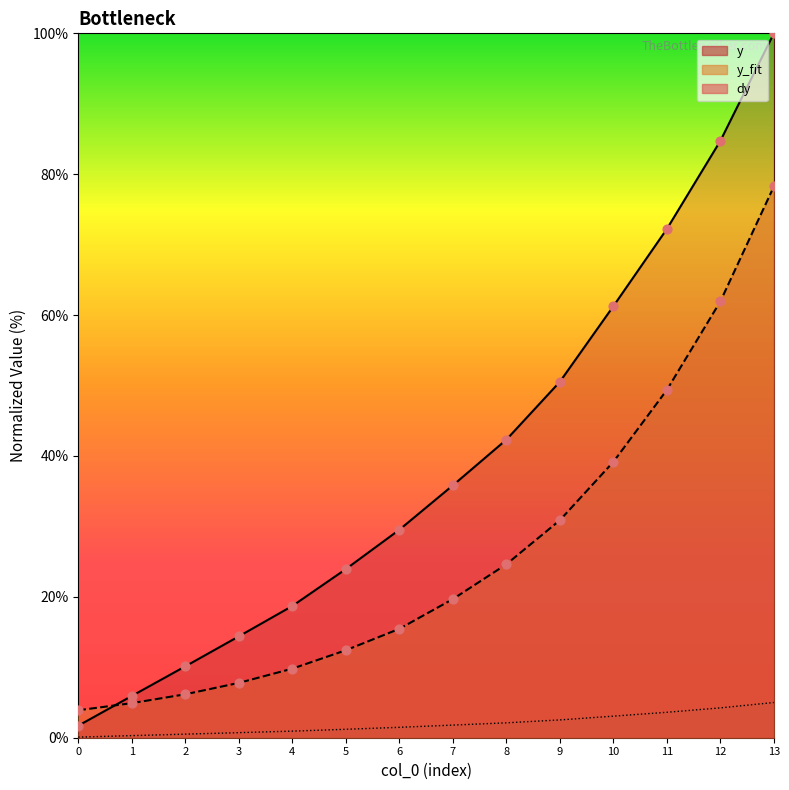

Is the value of y at 2 greater than the value of y_fit at 6?

No